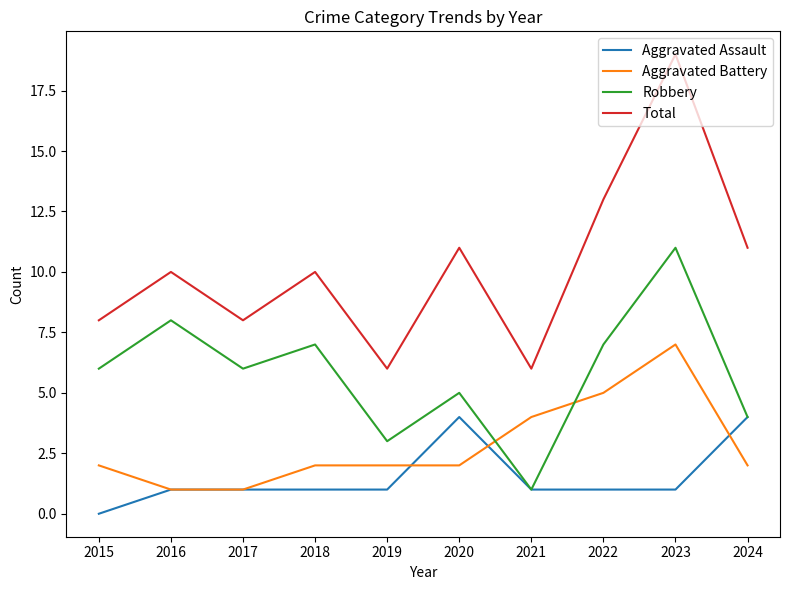

What is the difference between the highest and lowest values at 2019?

5